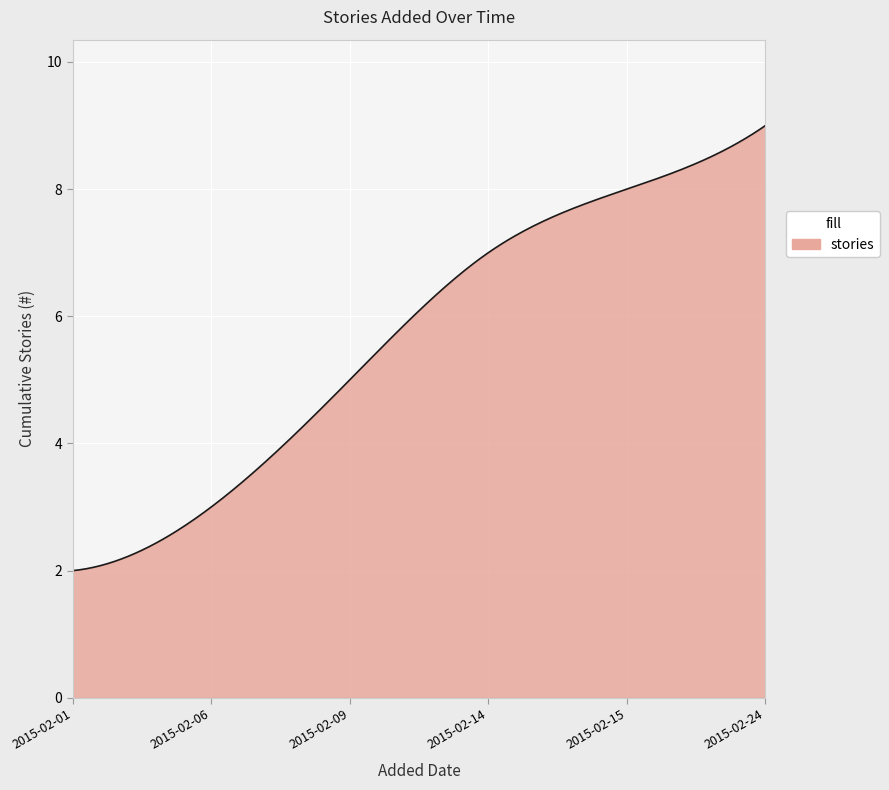

What is the difference between the maximum and minimum values?

7.0